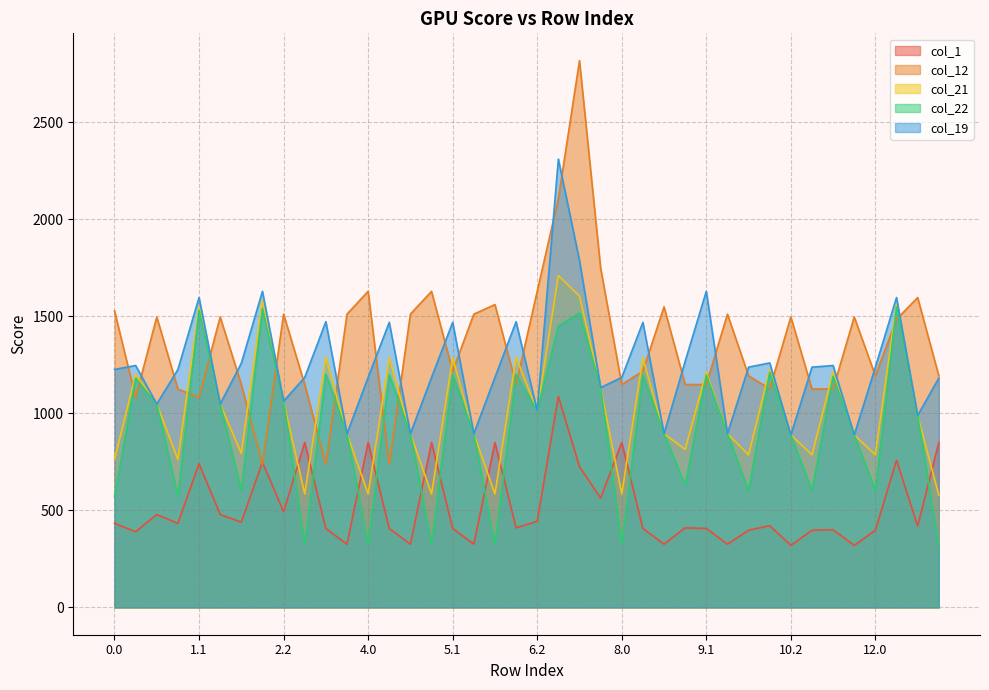

Reading right to left, what are all the values shown in this chart?

col_1: 848.8	419.3	757.7	397.3	319.2	400.0	397.3	319.2	421.0	397.3	325.6	406.4	409.7	325.6	406.4	849.2	563.2	724.8	1086.8	443.2	409.7	849.2	325.6	406.4	849.2	325.6	406.4	849.2	325.6	406.3	849.2	492.8	748.2	439.4	478.3	739.9	433.0	478.3	389.8	433.0
col_12: 1193.0	1596.0	1483.8	1193.0	1495.9	1125.3	1124.7	1495.9	1125.3	1193.0	1510.4	1147.8	1147.8	1548.1	1216.9	1147.8	1748.1	2816.0	2104.9	1628.0	1147.8	1559.7	1510.4	1216.9	1628.0	1510.4	736.7	1628.0	1510.4	736.7	1148.6	1510.4	736.7	1148.6	1495.9	1080.8	1124.7	1495.9	1080.8	1527.7
col_21: 578.9	988.5	1561.5	785.8	888.4	1211.3	785.8	888.4	1224.7	785.8	894.8	1211.9	813.9	894.8	1285.1	584.3	1132.4	1603.5	1708.8	1012.4	1288.5	584.3	894.8	1285.1	584.3	894.8	1285.1	584.3	894.8	1288.5	584.3	1062.0	1581.6	794.1	1047.5	1549.6	762.1	1047.5	1199.5	762.1
col_22: 319.2	988.5	1547.7	601.4	888.4	1190.0	601.4	888.4	1211.0	601.4	894.8	1197.2	628.5	894.8	1197.2	325.6	1132.4	1515.6	1450.2	1012.4	1200.5	325.6	894.8	1197.2	325.6	894.8	1197.2	325.6	894.8	1200.5	325.6	1062.0	1539.0	603.7	1047.5	1529.9	571.7	1047.5	1179.8	571.7
col_19: 1181.0	988.5	1596.0	1237.5	888.4	1245.9	1237.5	888.4	1259.3	1237.5	894.8	1628.0	1267.5	894.8	1468.2	1184.4	1132.4	1786.6	2309.0	1012.4	1471.5	1184.4	894.8	1468.2	1184.4	894.8	1468.2	1184.4	894.8	1471.5	1184.4	1062.0	1628.0	1257.6	1047.5	1596.0	1225.6	1047.5	1245.9	1225.6